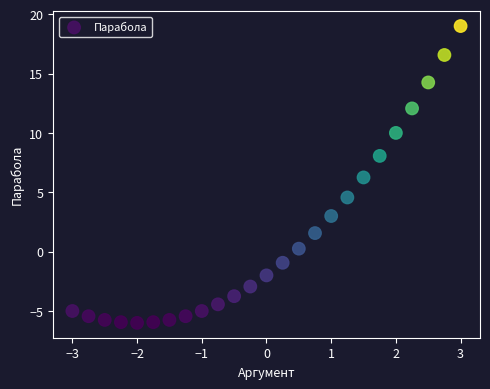

What is the range of Y values (max minus min)?

25.0